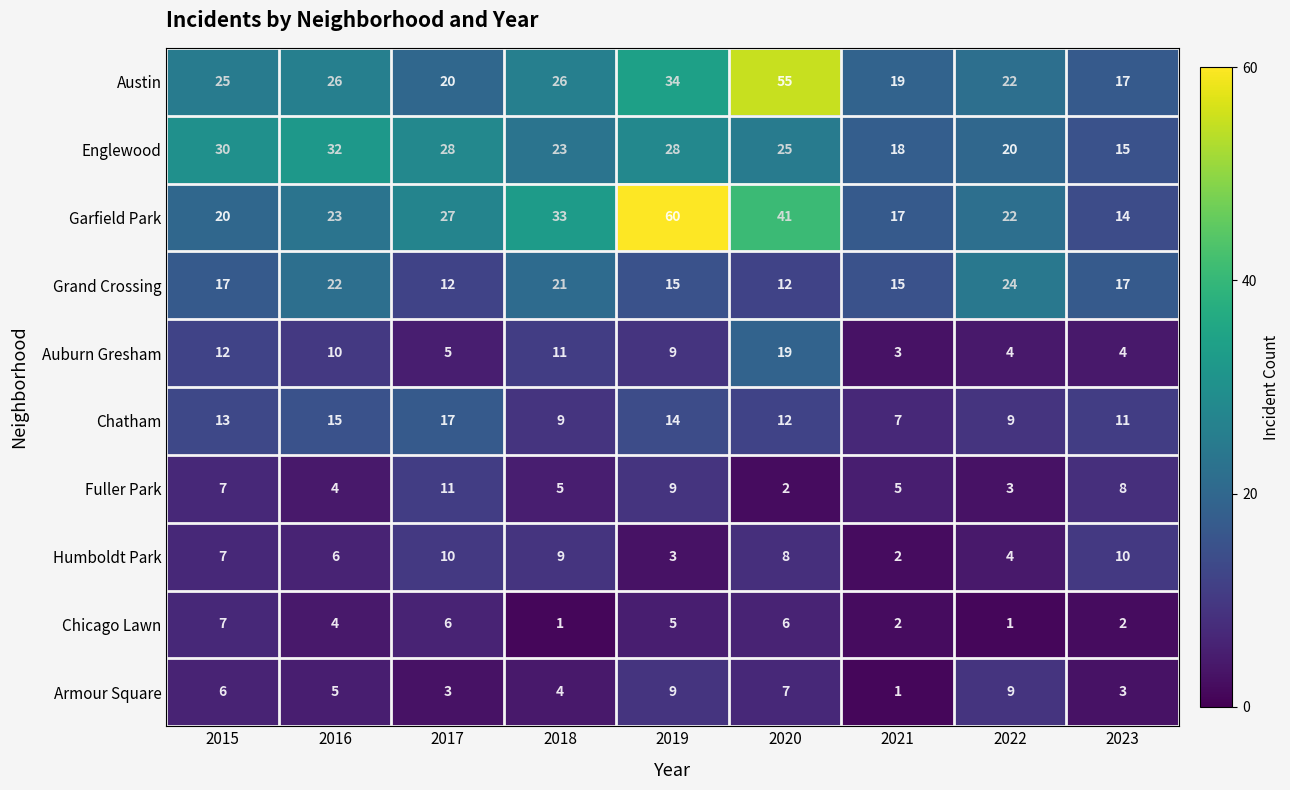

At which label is Auburn Gresham closest to 11?

2018